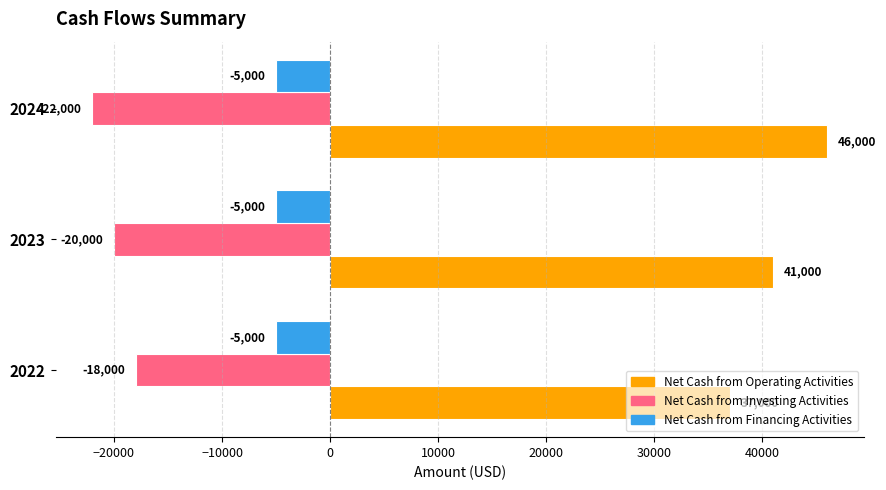

Where is Net Cash from Investing Activities nearest to the value -20000?

2023